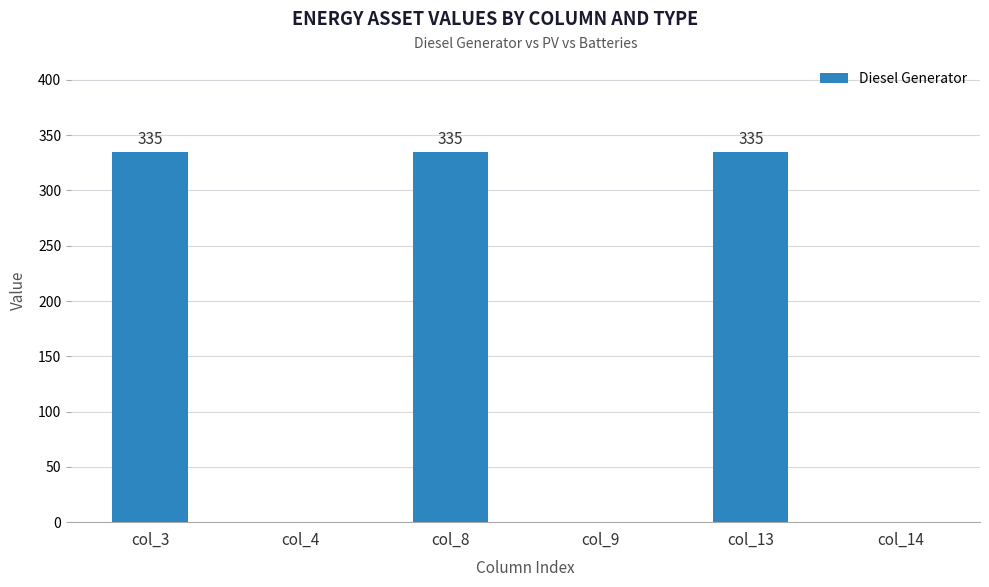

Reading left to right, what are all the values shown in this chart?

col_3=335	col_4=0	col_8=335	col_9=0	col_13=335	col_14=0